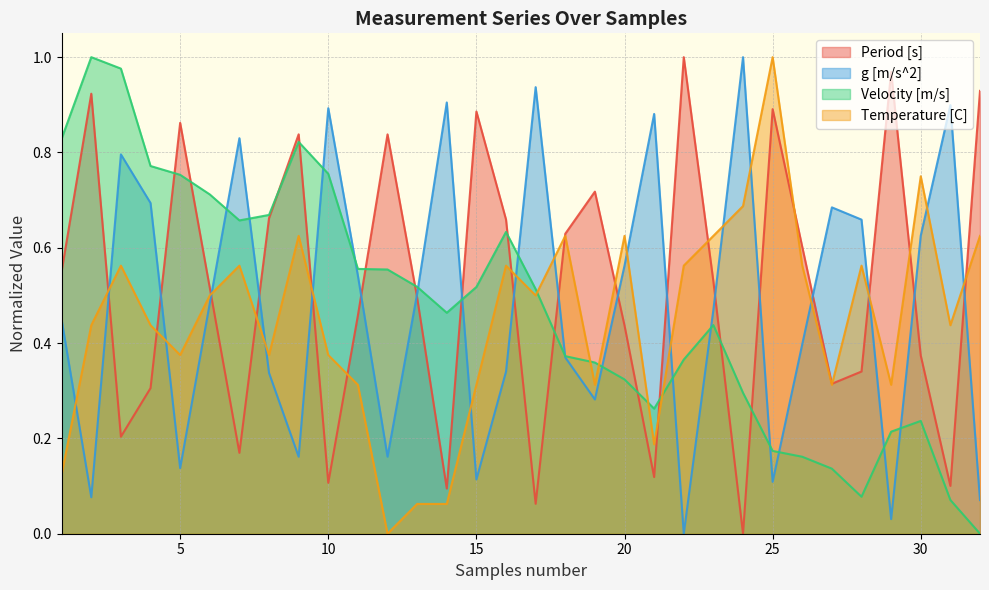

Where is the first local maximum for Velocity [m/s]?

2